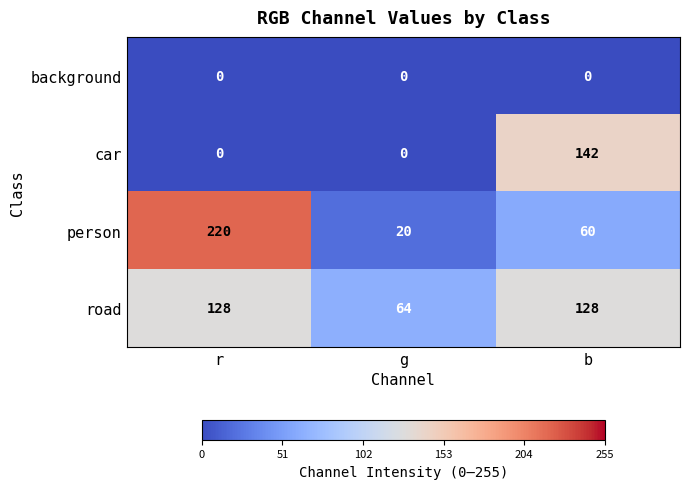

List the labels in order of person value, smallest first.

g, b, r